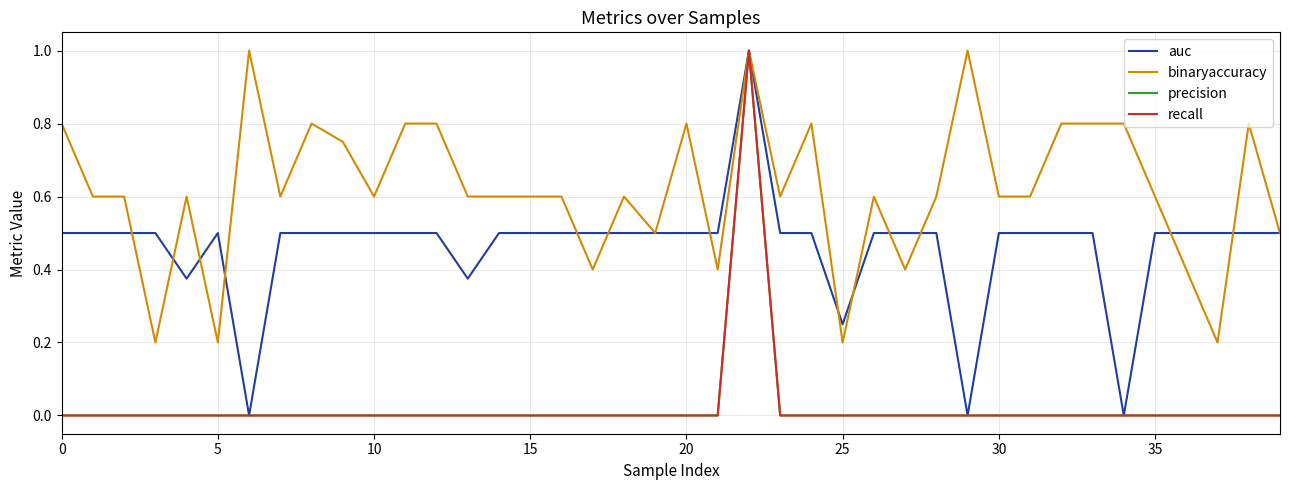

Does the chart display data point markers on the line(s)?

No